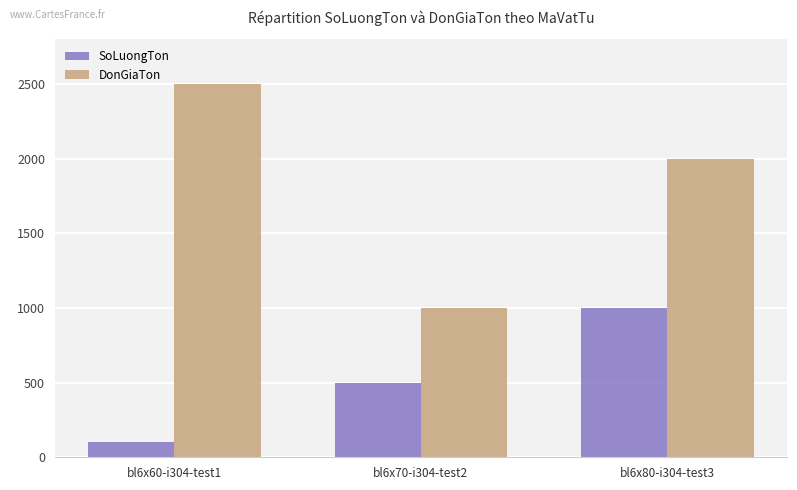

Where is SoLuongTon nearest to the value 550?

bl6x70-i304-test2